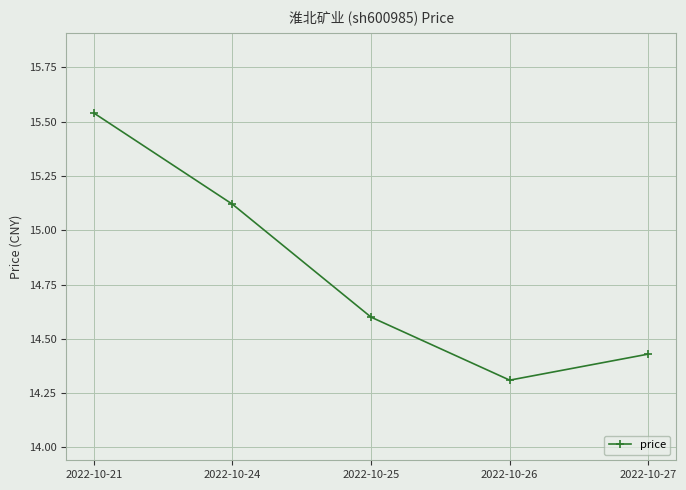

List the labels in order of value, smallest first.

2022-10-26, 2022-10-27, 2022-10-25, 2022-10-24, 2022-10-21